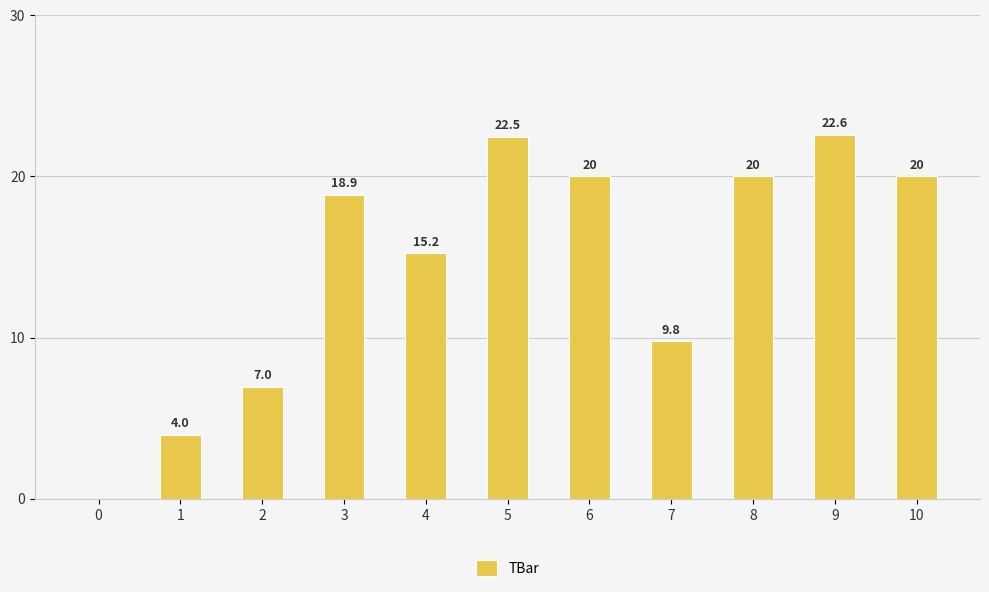

Is it true that the value at 4 is 22.2?

False